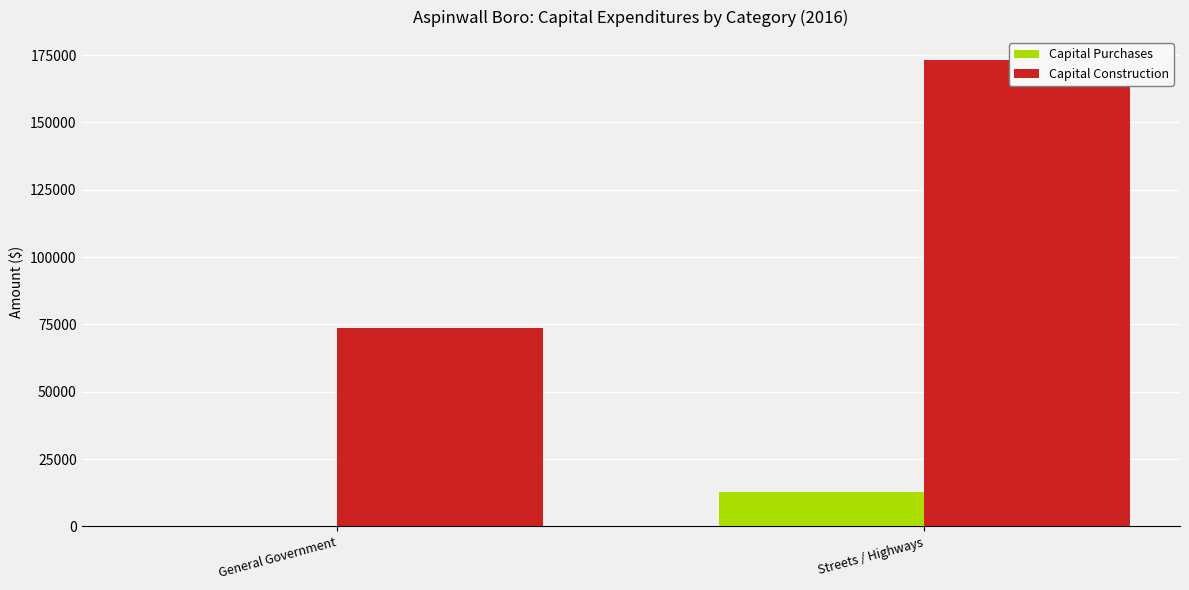

What is the value of the Capital Construction bar at the 2nd from the left?

173041